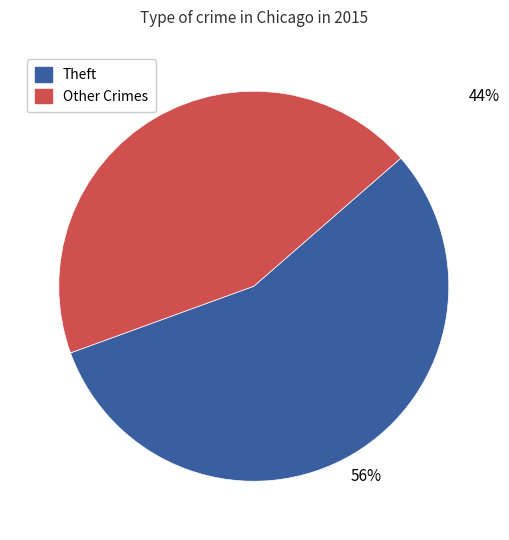

To the nearest percent, what is the difference between the largest and smallest slice percentages?

12%